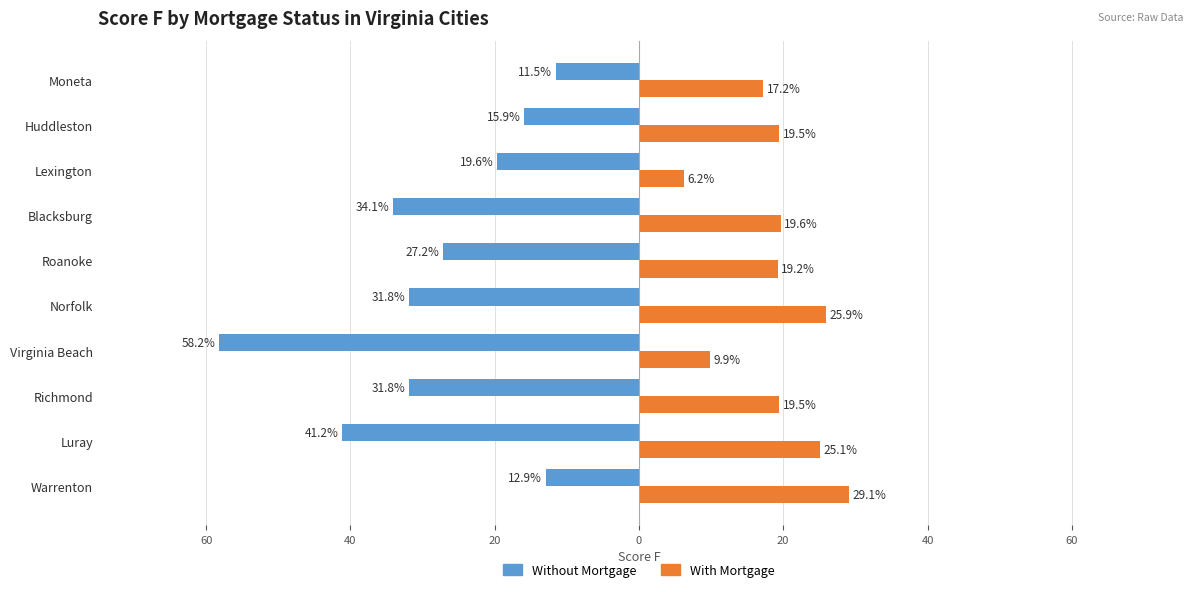

What are all the series names shown in the legend?

Without Mortgage, With Mortgage